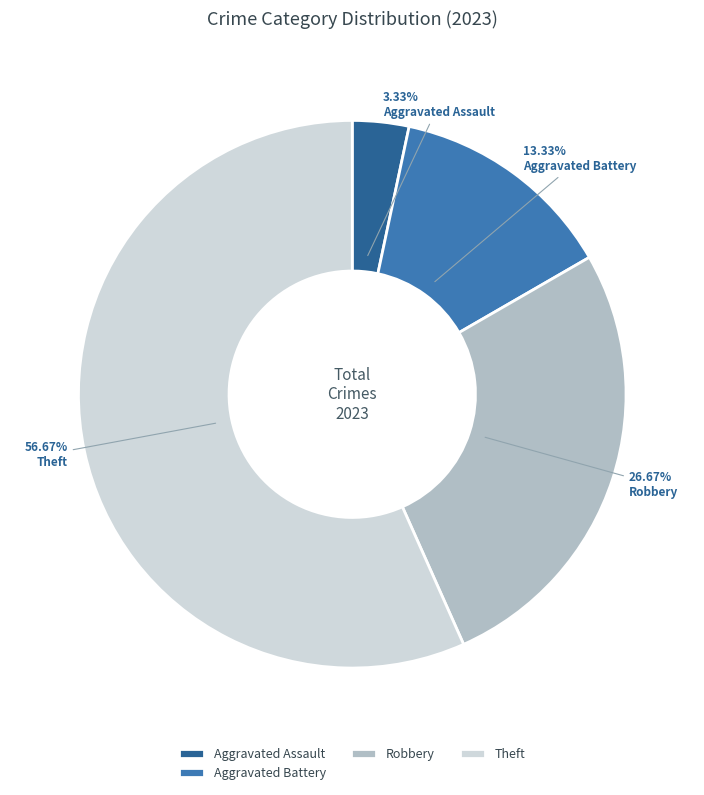

Do Robbery and Aggravated Battery together represent more than half of the pie?

No